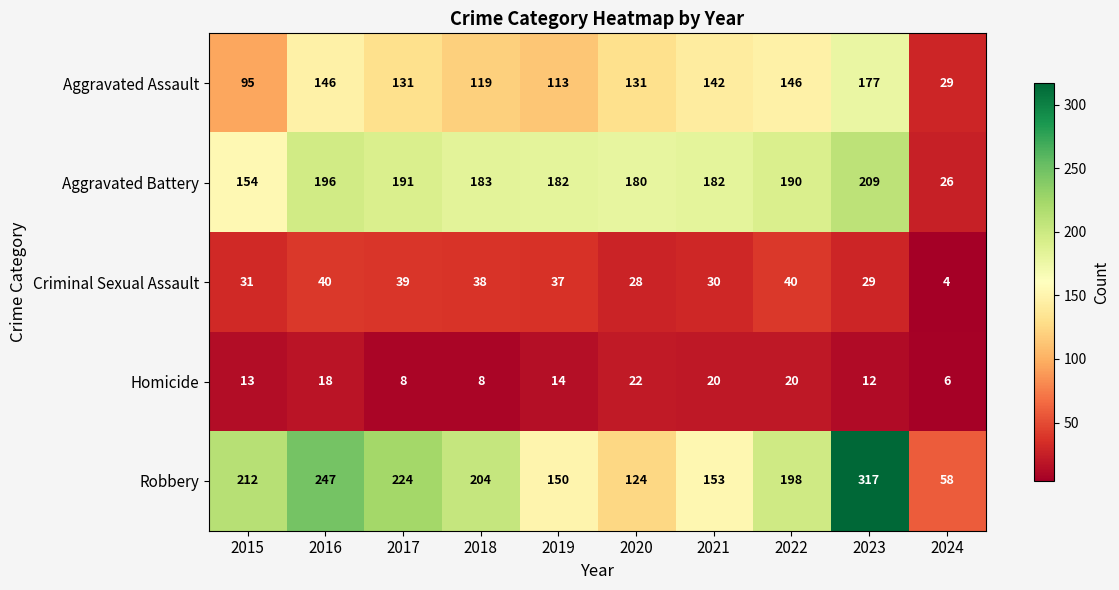

Read the Criminal Sexual Assault value at 2016, to the nearest 5.

40